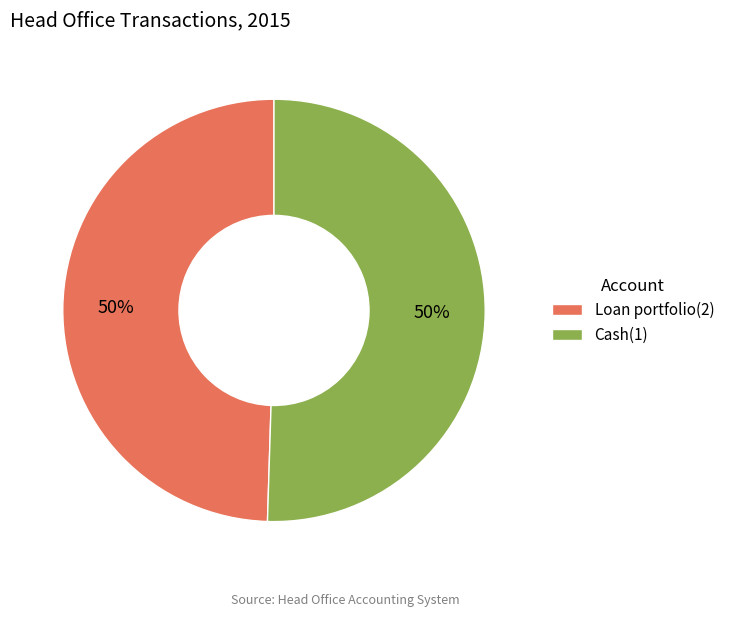

Combined, do Cash(1) and Loan portfolio(2) account for over 50%?

Yes